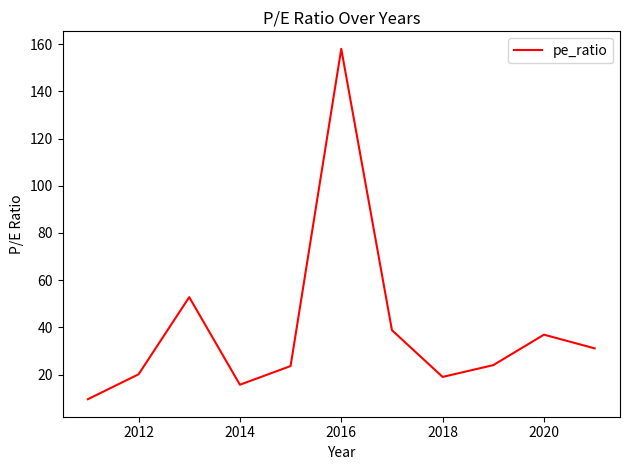

Is this an area chart (filled region under the line)?

No